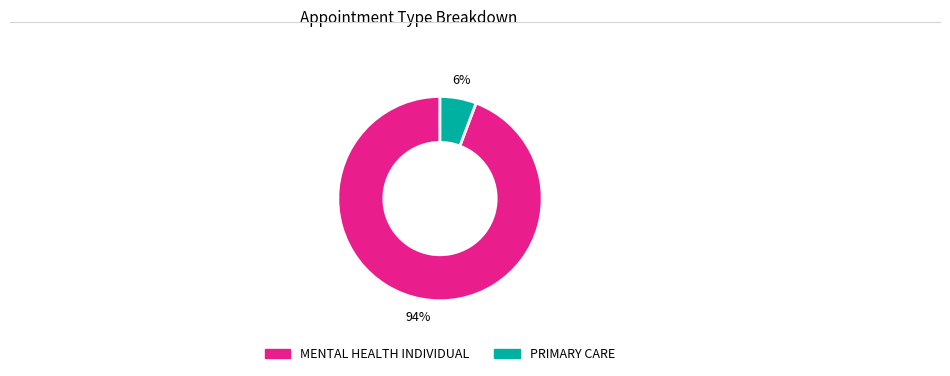

Between MENTAL HEALTH INDIVIDUAL and PRIMARY CARE, which is larger?

MENTAL HEALTH INDIVIDUAL